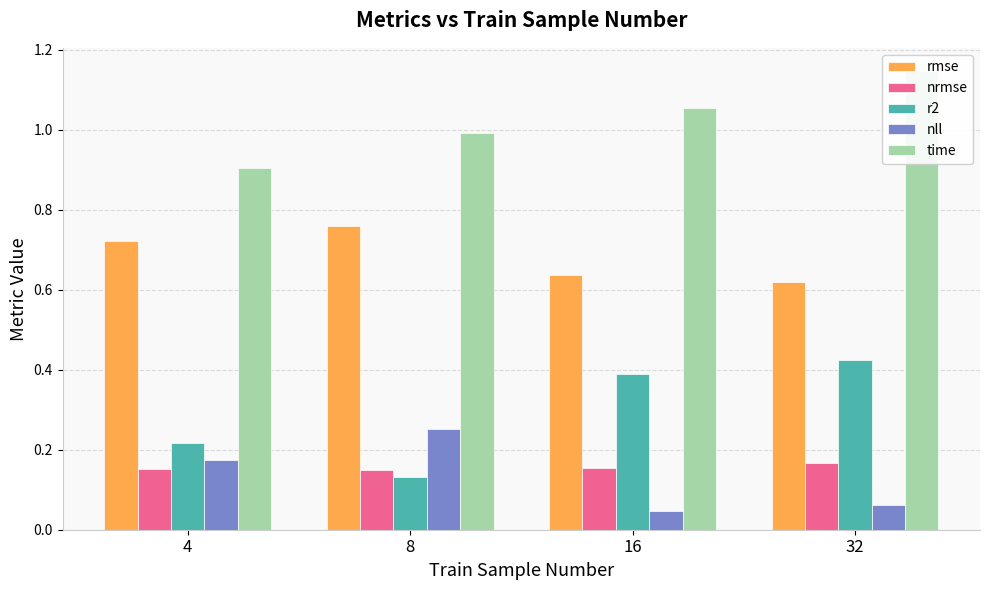

What is the value of the time bar at the 2nd from the left?

1.0